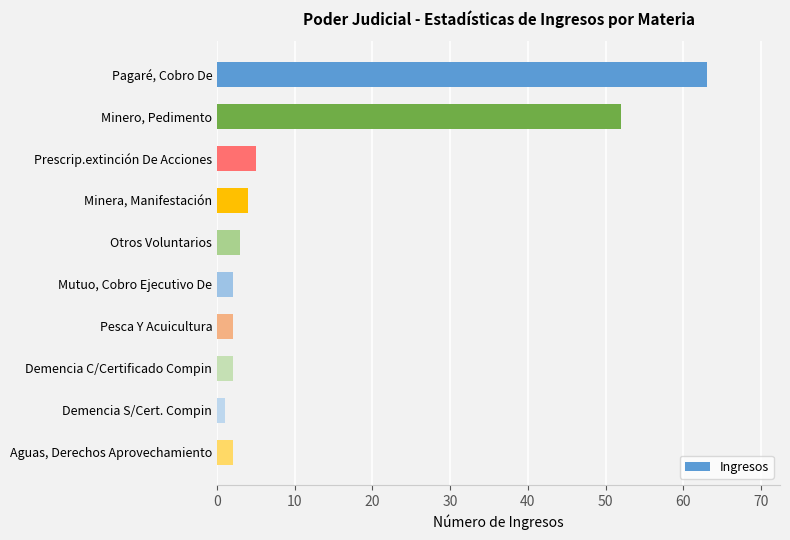

True or false: the data shows 4 at Minera, Manifestación.

True